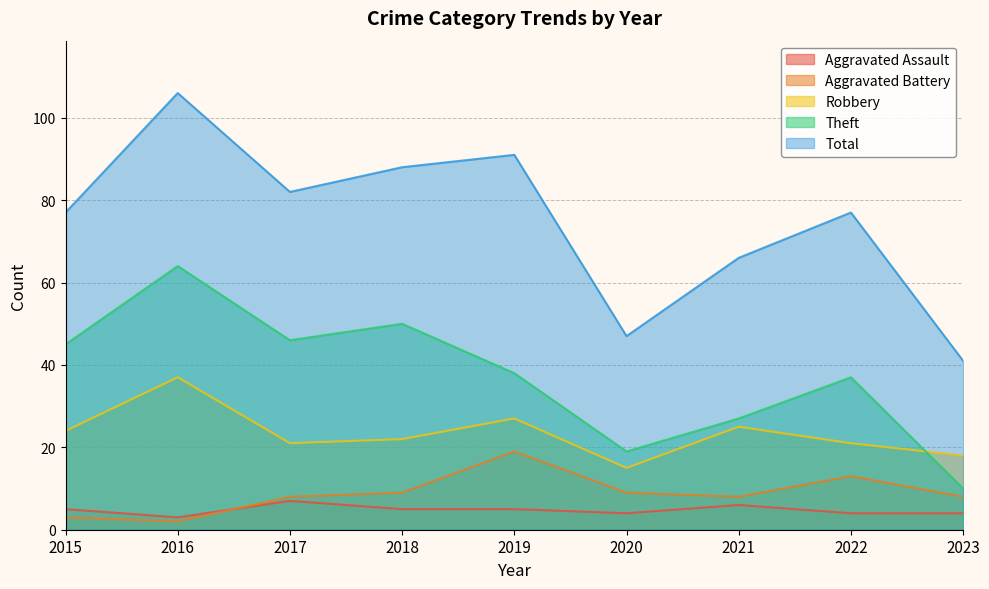

Between 2015 and 2021, which is larger?

2021